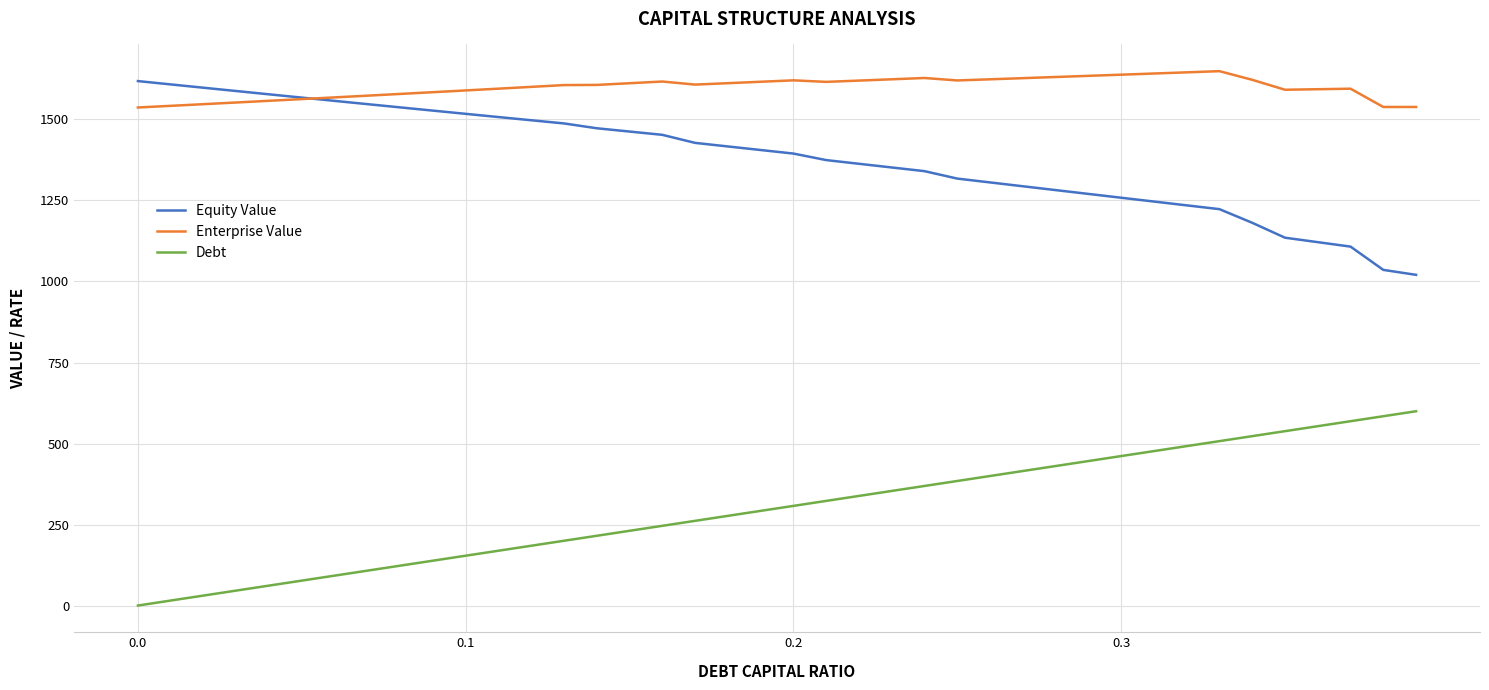

What is the greatest value displayed?

1649.1